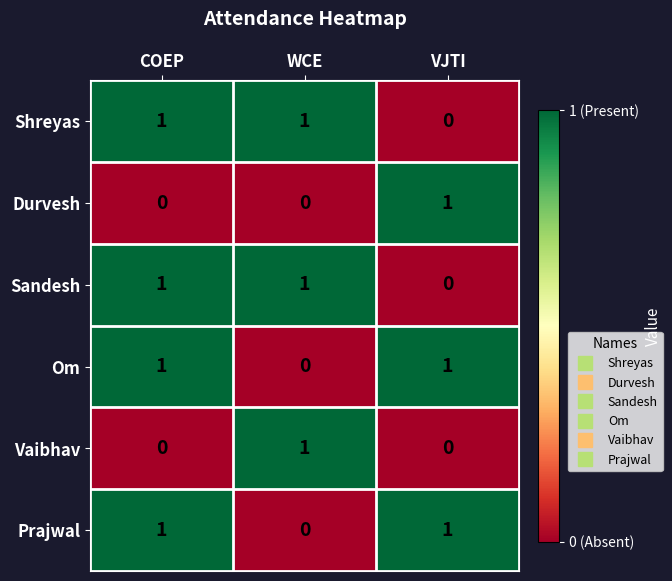

The Sandesh series shows 0 at WCE. True or false?

False